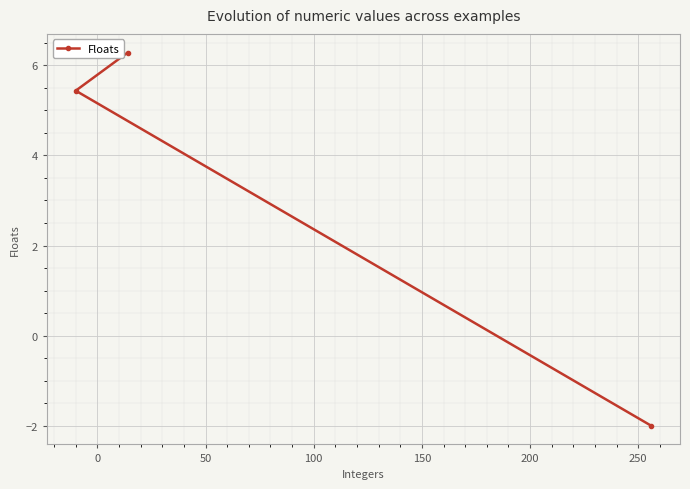

Reading left to right, list all the values displayed in this chart.

5.4	6.3	-2.0